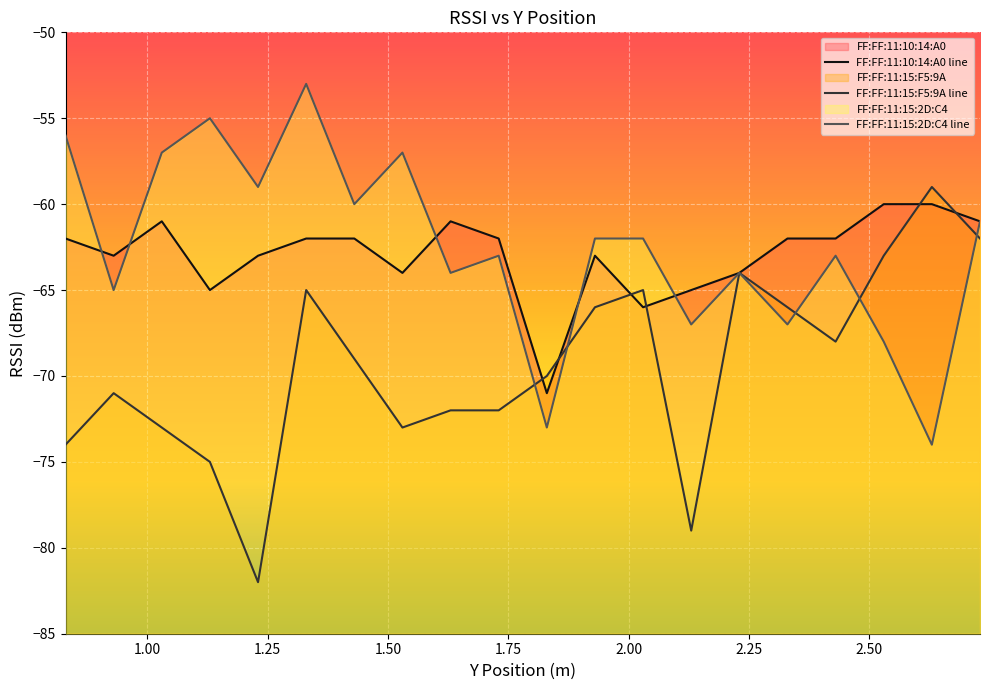

True or false: FF:FF:11:10:14:A0 has more than 2 points higher than both neighbors.

True